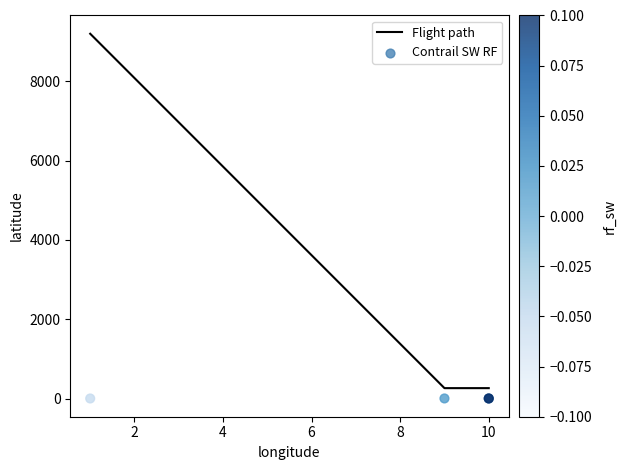

Which series contains the lowest Y value?

person_id (Contrail SW RF)